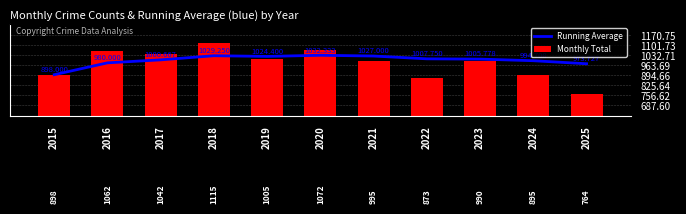

What is the minimum value for Monthly Total?

764